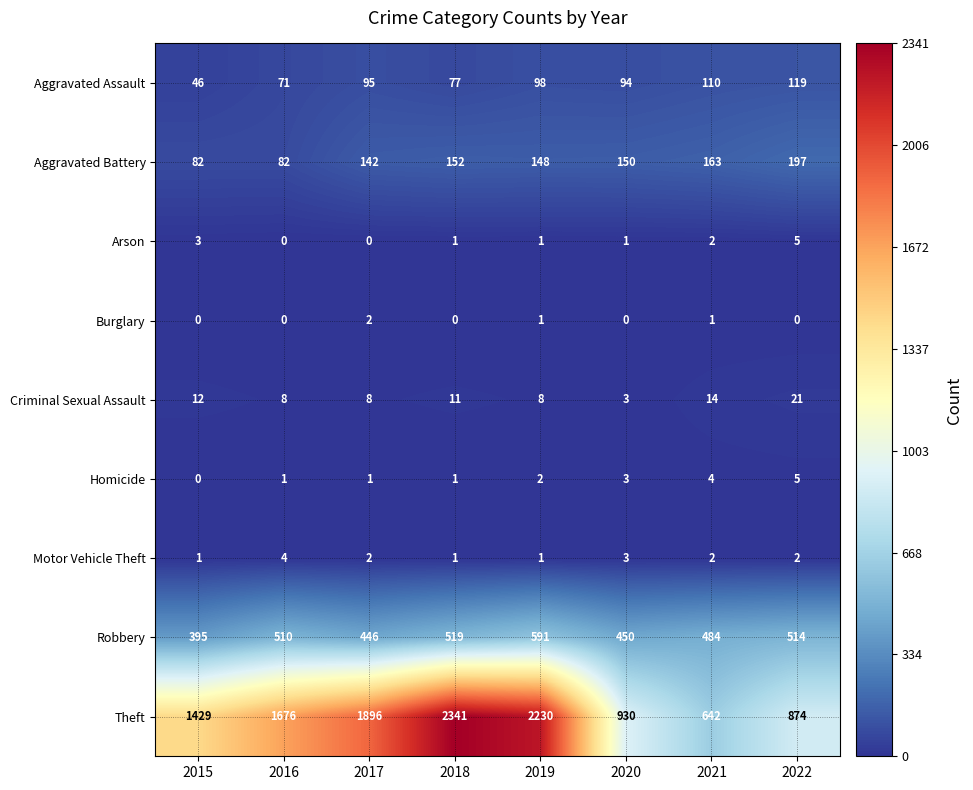

What is the difference between the Theft values at 2019 and 2020?

1300